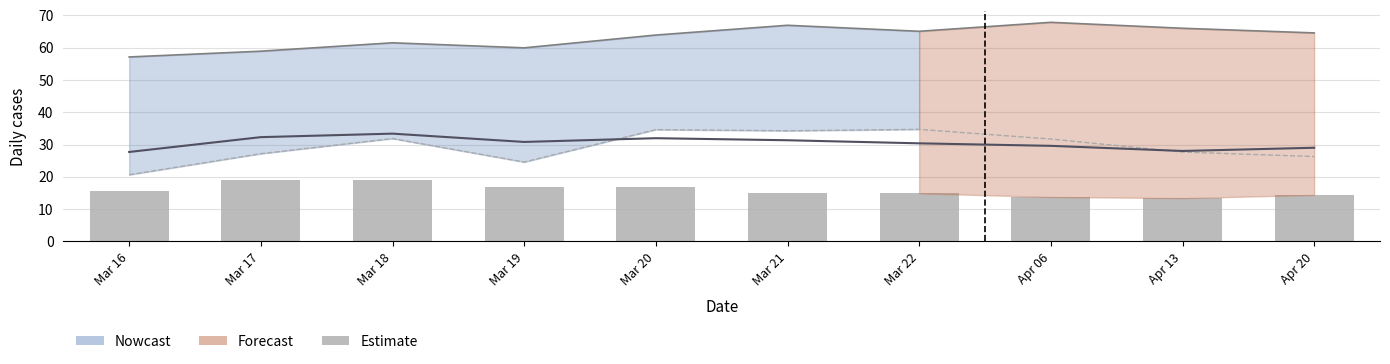

At which label is the value closest to 16?

Mar 16